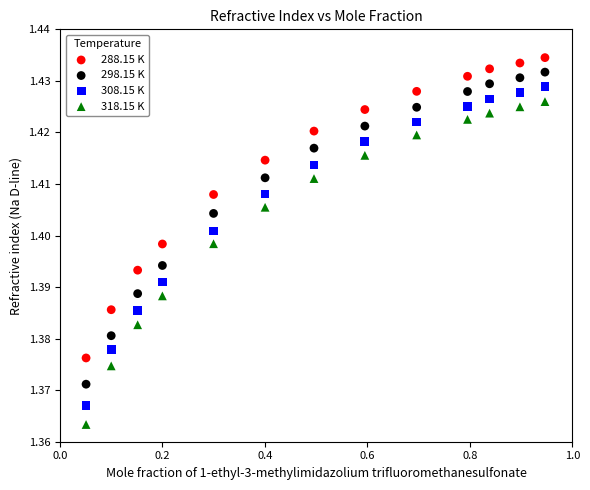

Which series contains the lowest Y value?

318.15 K